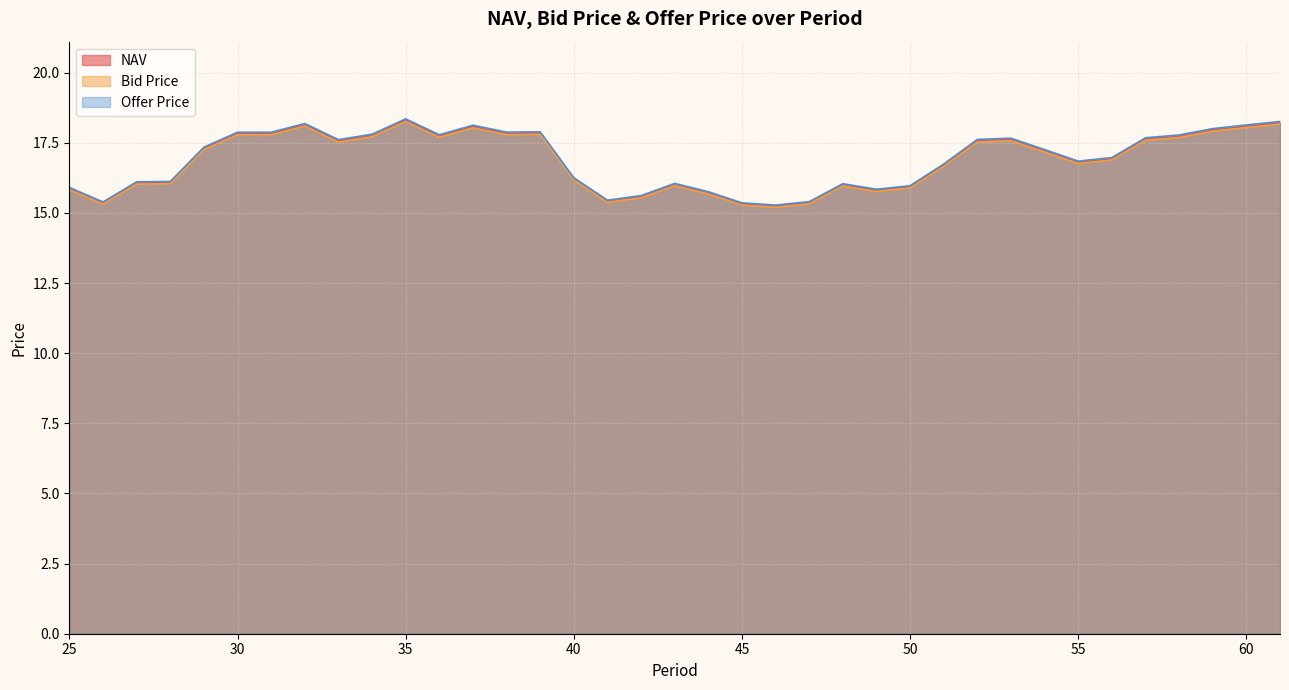

How many values in the NAV series exceed 17?

19